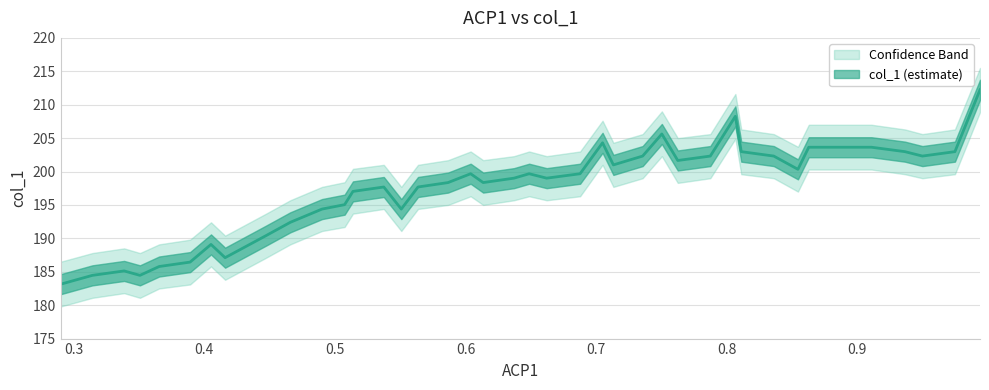

Count the number of values greater than 199.

22